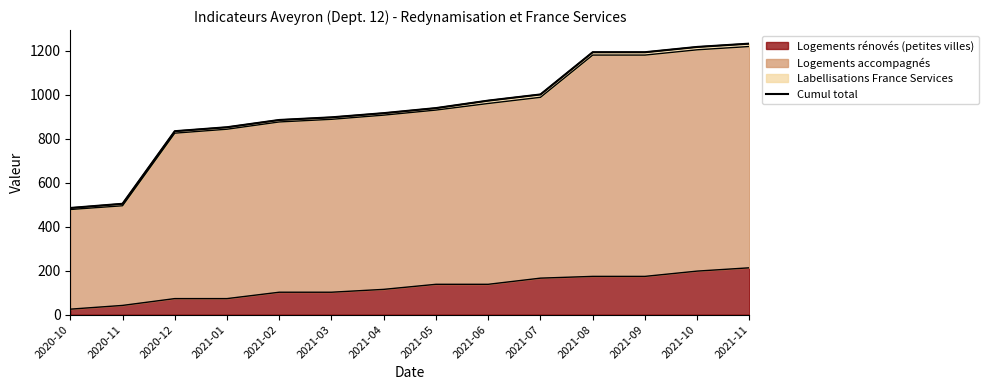

What is the sum of all values?

13121